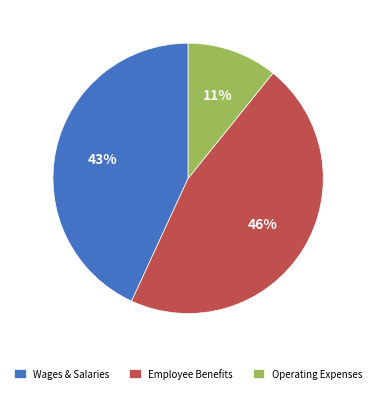

Does any single category account for the majority?

No